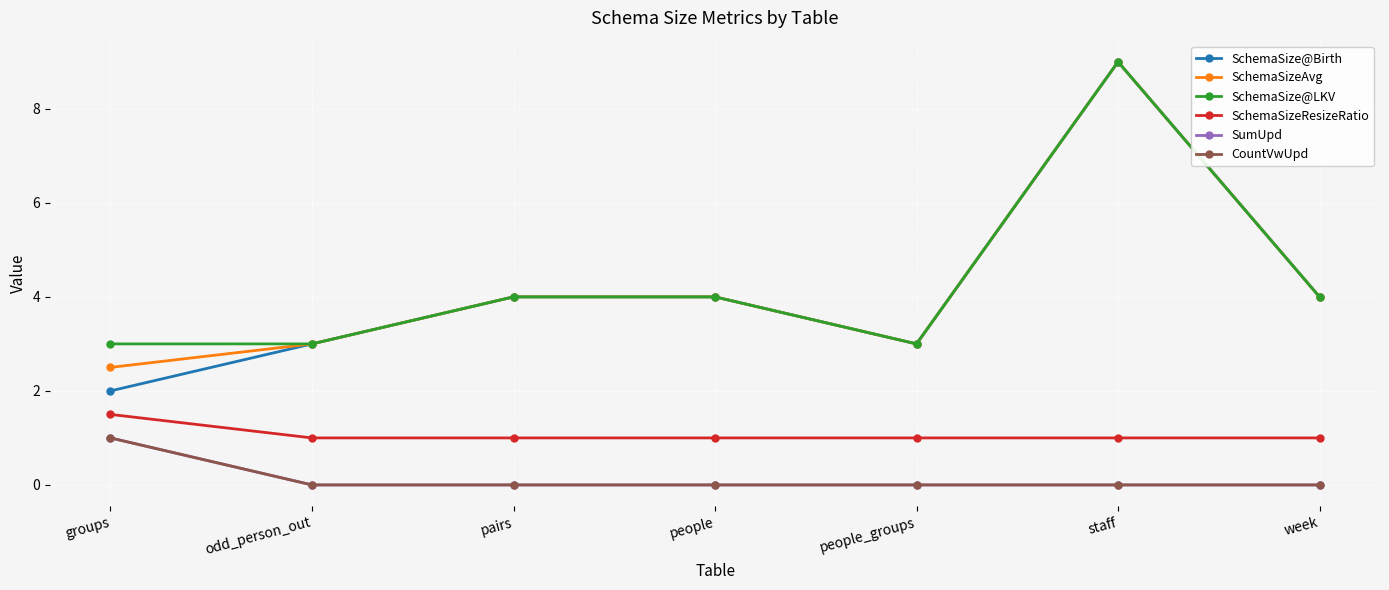

Does the chart have visible grid lines?

Yes